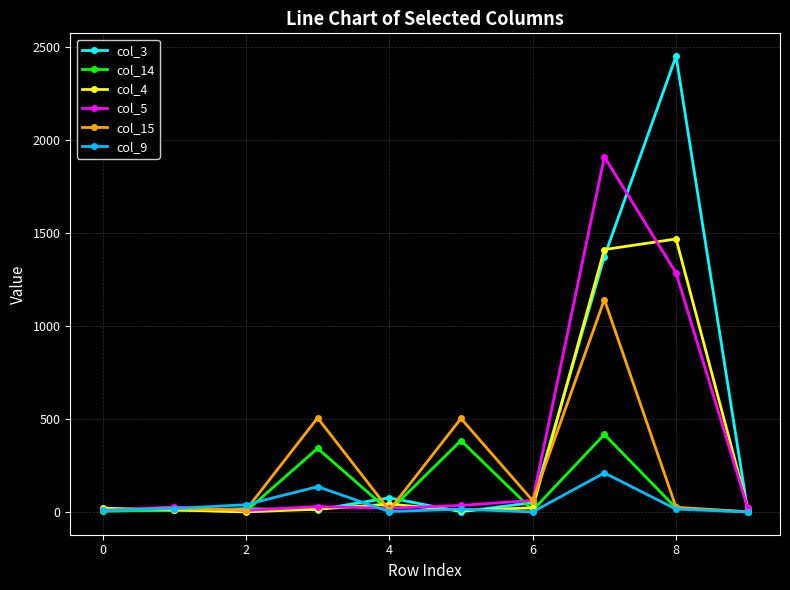

What is the sum of all col_4 values?

3019